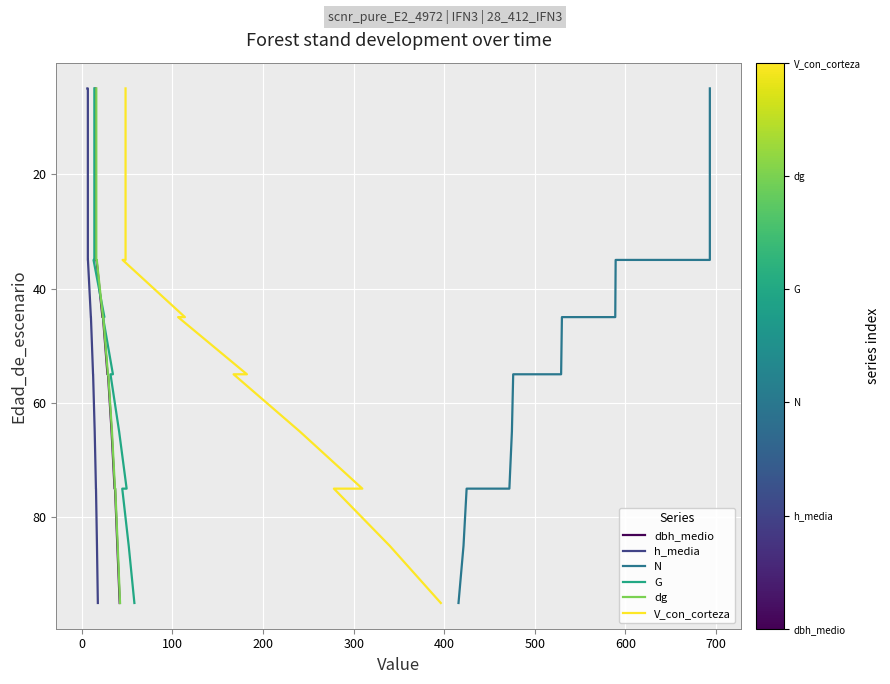

True or false: dbh_medio has a value of 133 at 13.

False